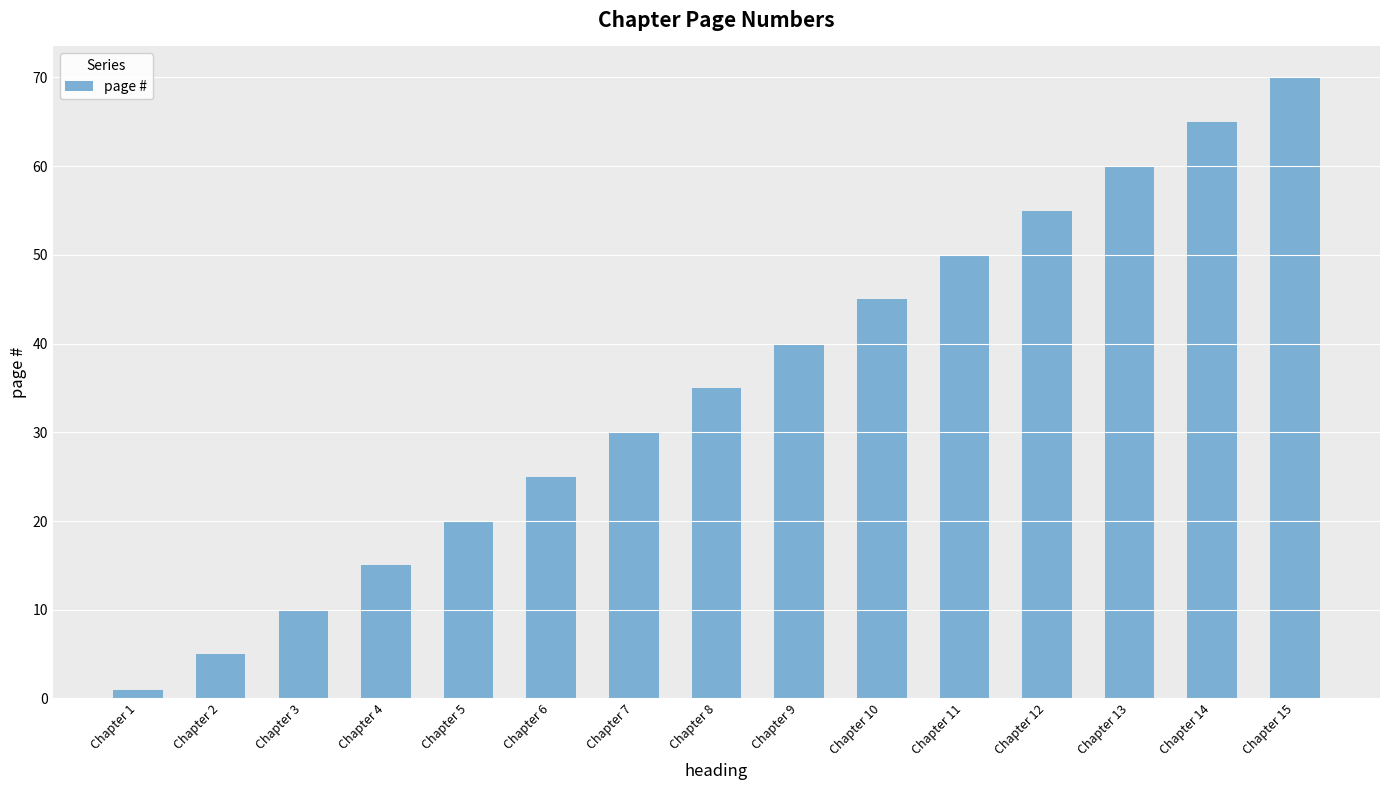

Rank the categories by value from lowest to highest.

Chapter 1, Chapter 2, Chapter 3, Chapter 4, Chapter 5, Chapter 6, Chapter 7, Chapter 8, Chapter 9, Chapter 10, Chapter 11, Chapter 12, Chapter 13, Chapter 14, Chapter 15